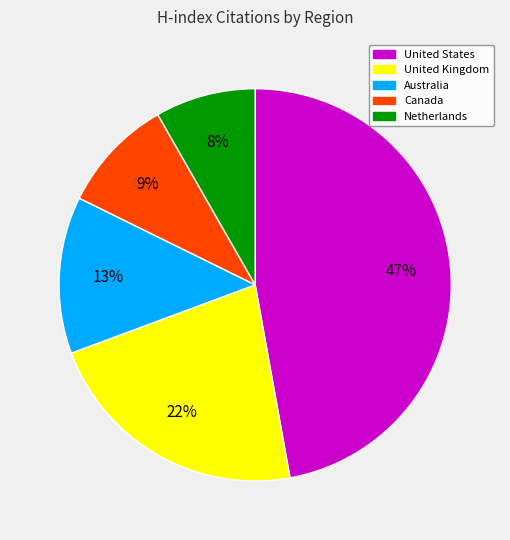

How many segments does this pie chart have?

5